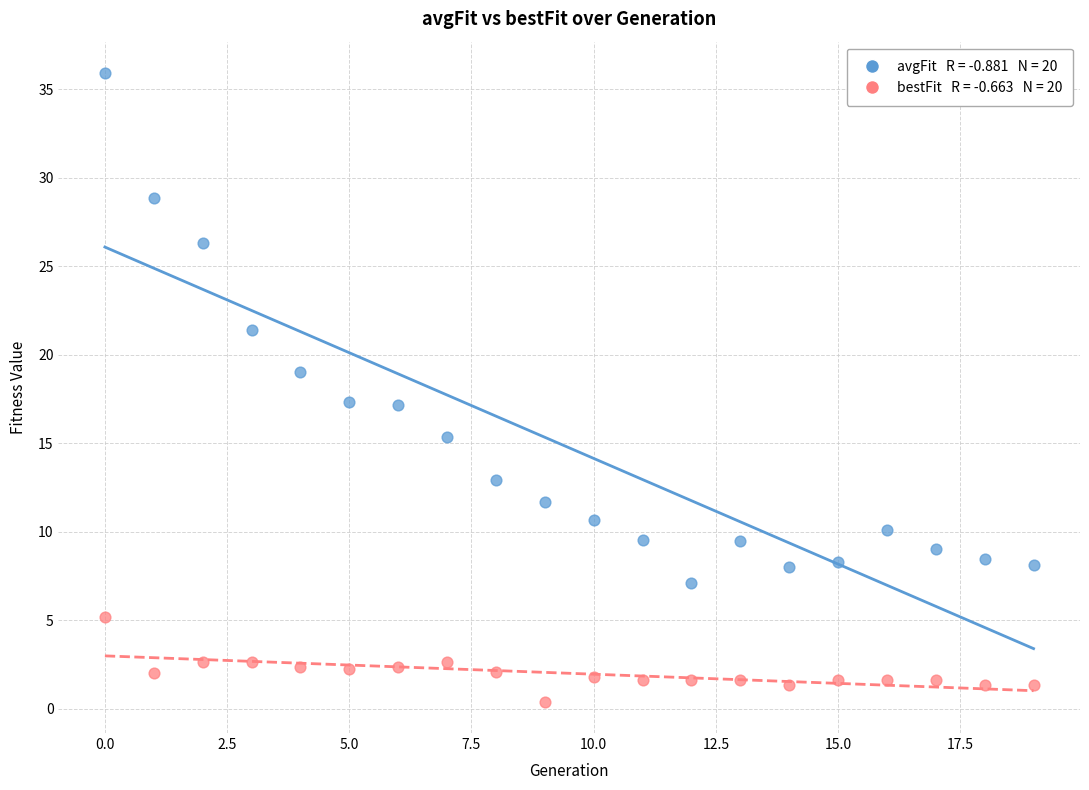

Across all data points, what is the range of Y values (max minus min)?

35.5